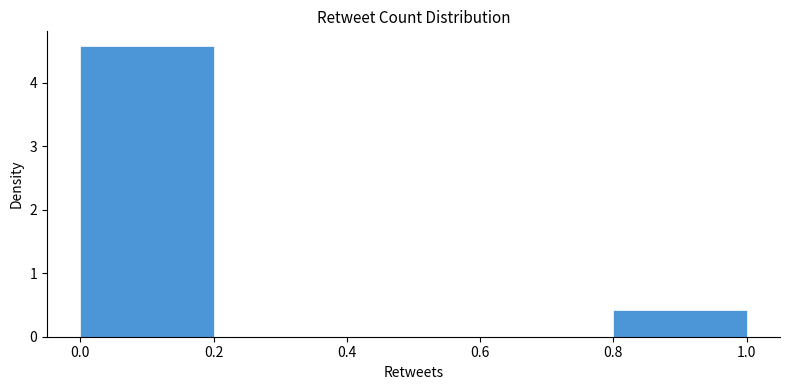

What is the height of the bar covering 0.0 to 0.2 on the x-axis? The values are not printed on the chart, so give them approximately, as read against the axis.

4.6